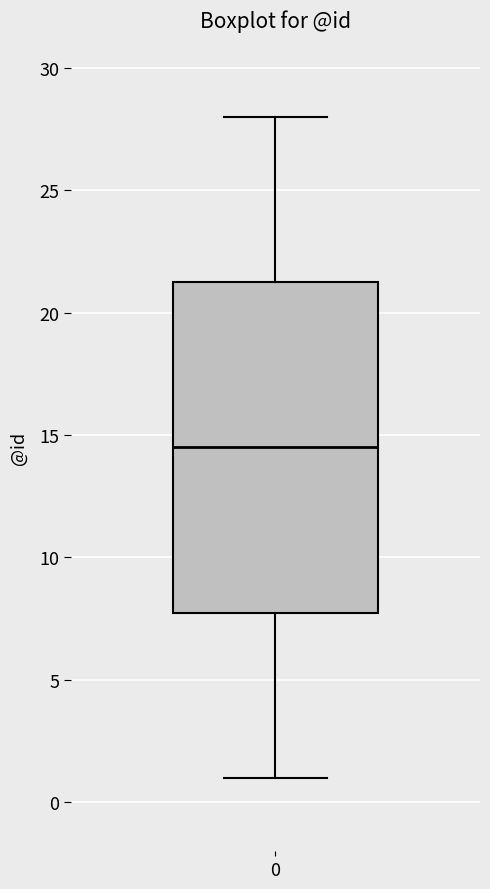

Read this box plot against the y-axis: the position of the median line, the range covered by the box, and the ends of both whiskers. The values are not printed on the chart, so give them approximately, as read against the axis.

median 14.5, box 8.0 to 21.5, whiskers 1.0 to 28.0